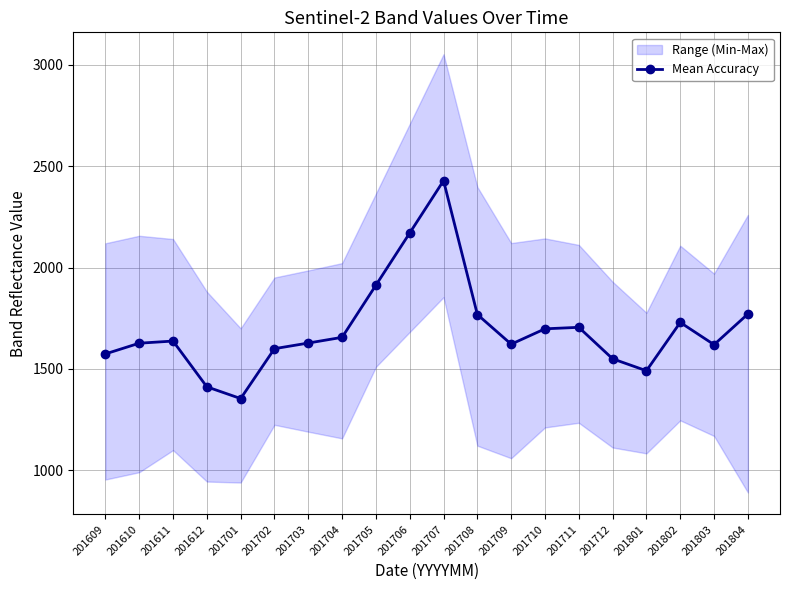

The value at 201802 is 2369.3. True or false?

False